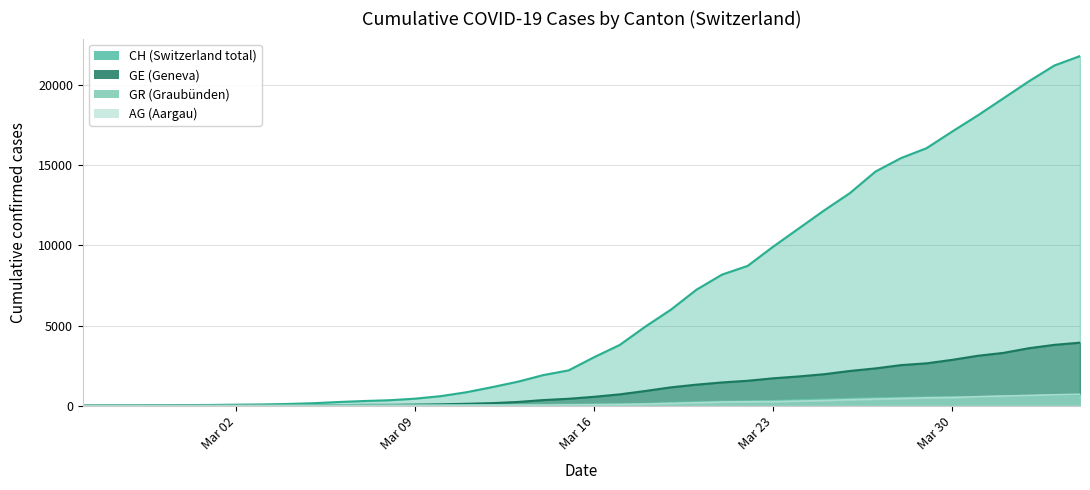

Does the chart have visible grid lines?

Yes